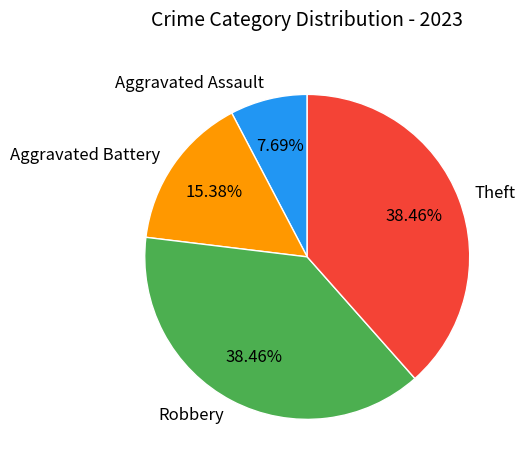

True or false: Aggravated Assault accounts for 8% of the total.

True